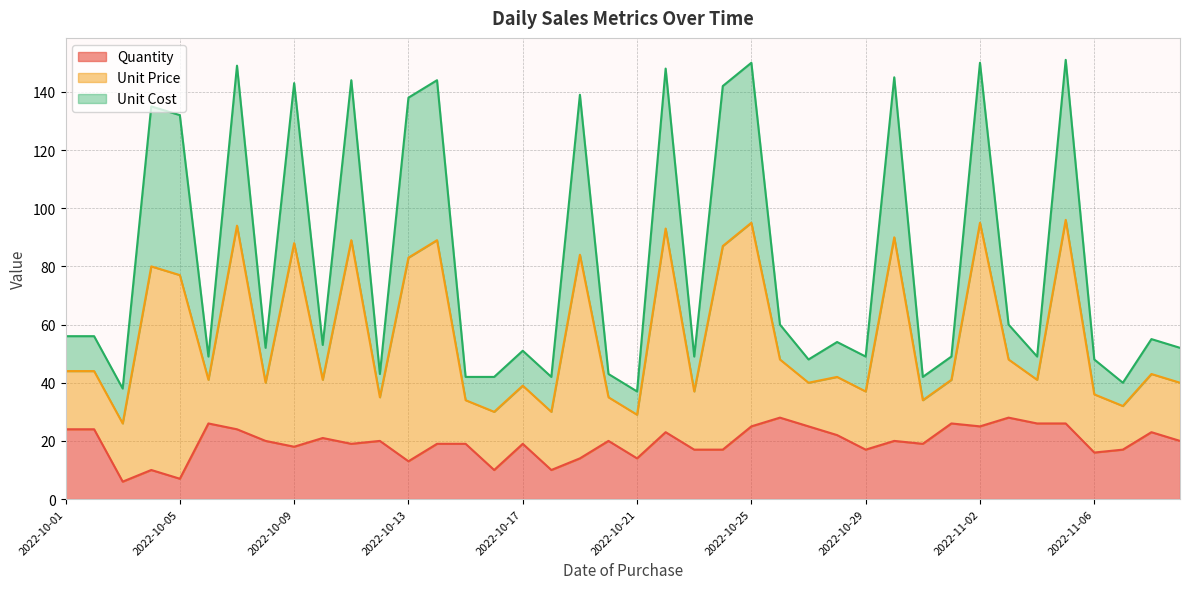

How many values in the Quantity series exceed 20?

16